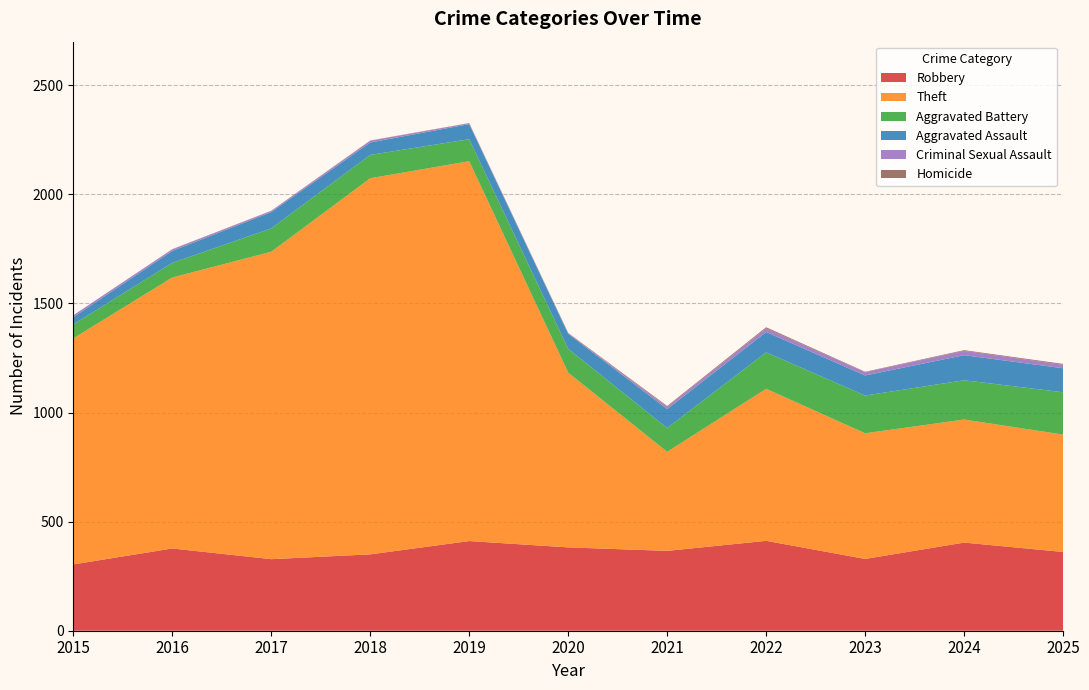

Reading left to right, extract all data points from this chart.

Robbery: 2015=304	2016=377	2017=328	2018=350	2019=411	2020=382	2021=366	2022=412	2023=329	2024=404	2025=361
Theft: 2015=1036	2016=1242	2017=1409	2018=1724	2019=1741	2020=801	2021=454	2022=697	2023=576	2024=564	2025=538
Aggravated Battery: 2015=64	2016=67	2017=107	2018=107	2019=101	2020=109	2021=109	2022=167	2023=173	2024=180	2025=194
Aggravated Assault: 2015=33	2016=55	2017=75	2018=57	2019=69	2020=69	2021=87	2022=93	2023=92	2024=115	2025=110
Criminal Sexual Assault: 2015=9	2016=7	2017=5	2018=8	2019=4	2020=2	2021=10	2022=17	2023=15	2024=20	2025=16
Homicide: 2015=0	2016=1	2017=1	2018=1	2019=1	2020=2	2021=4	2022=5	2023=2	2024=3	2025=4